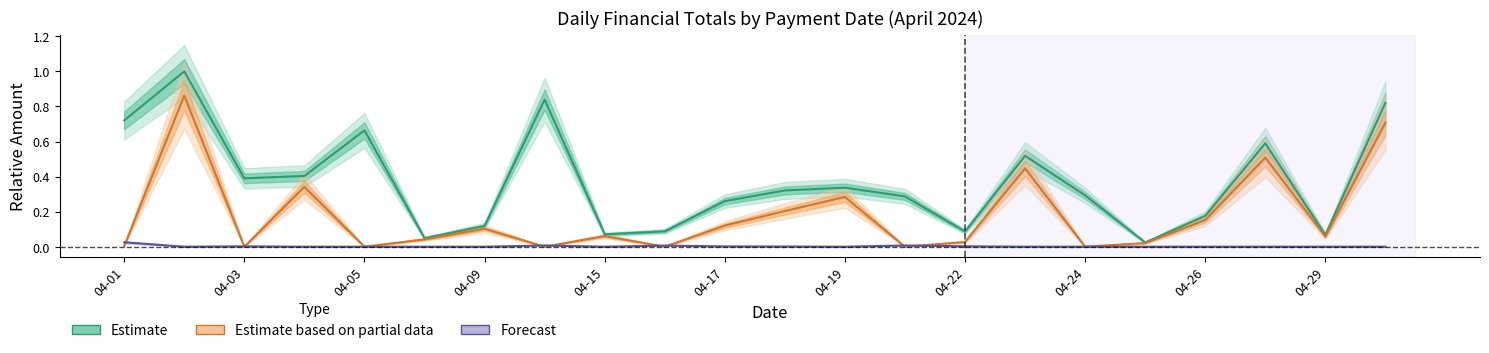

What is the difference between the highest and lowest values at 04-01?

0.7